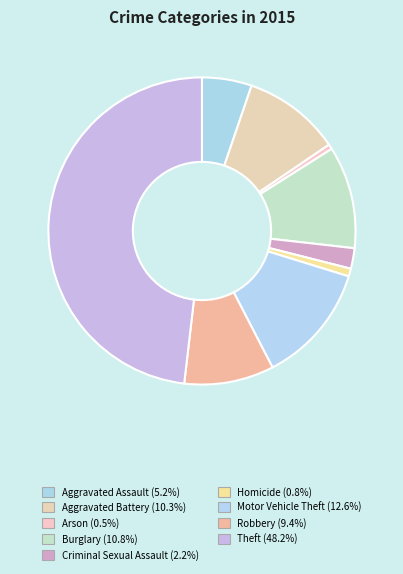

How many slices are in this pie chart?

9